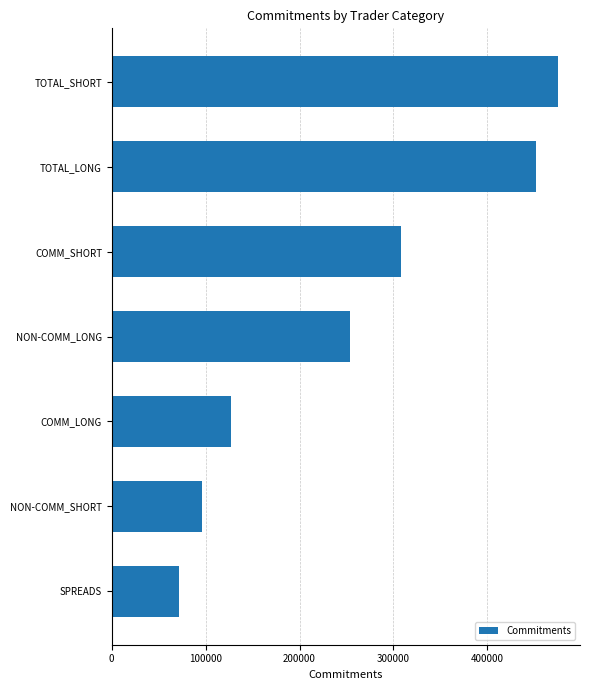

Rank the categories by value from lowest to highest.

SPREADS, NON-COMM_SHORT, COMM_LONG, NON-COMM_LONG, COMM_SHORT, TOTAL_LONG, TOTAL_SHORT